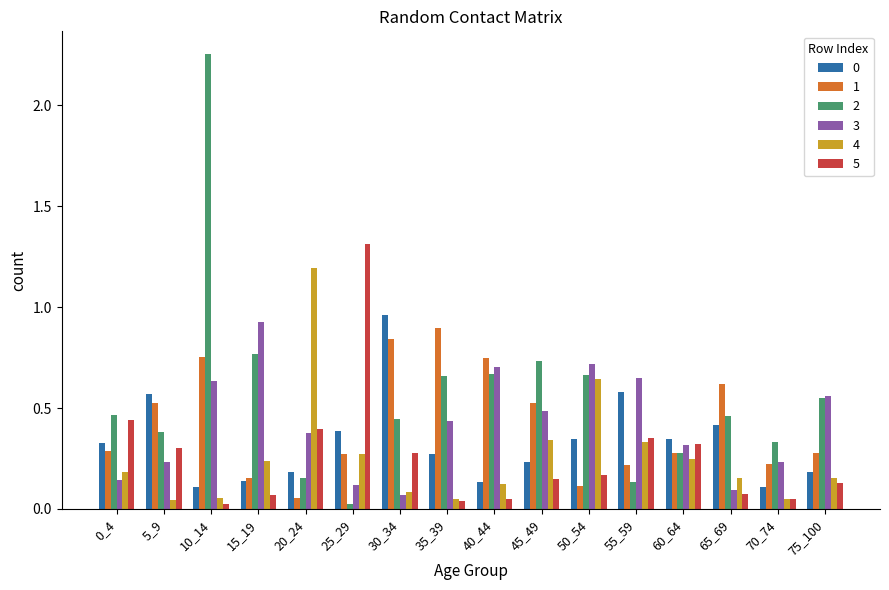

At how many categories does at least one series exceed 0?

16